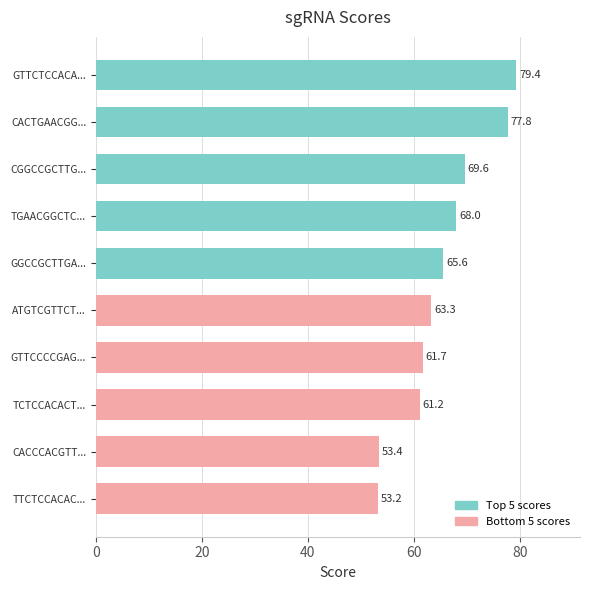

Is it true that the value at ATGTCGTTCT... is 20.9?

False